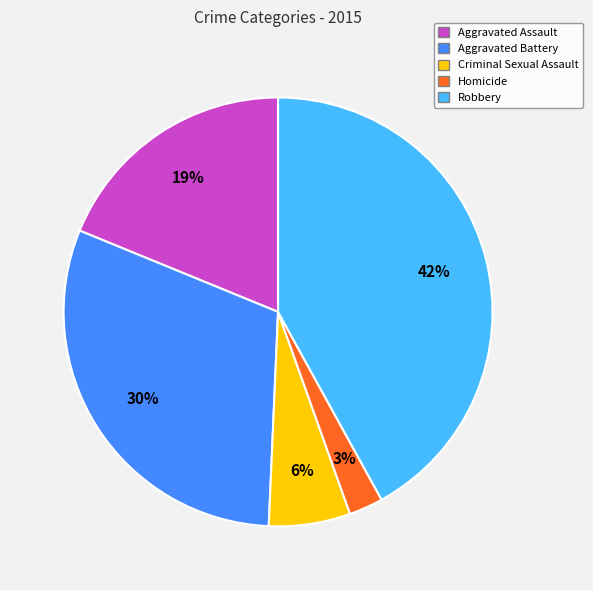

Do Aggravated Assault and Criminal Sexual Assault together represent more than half of the pie?

No